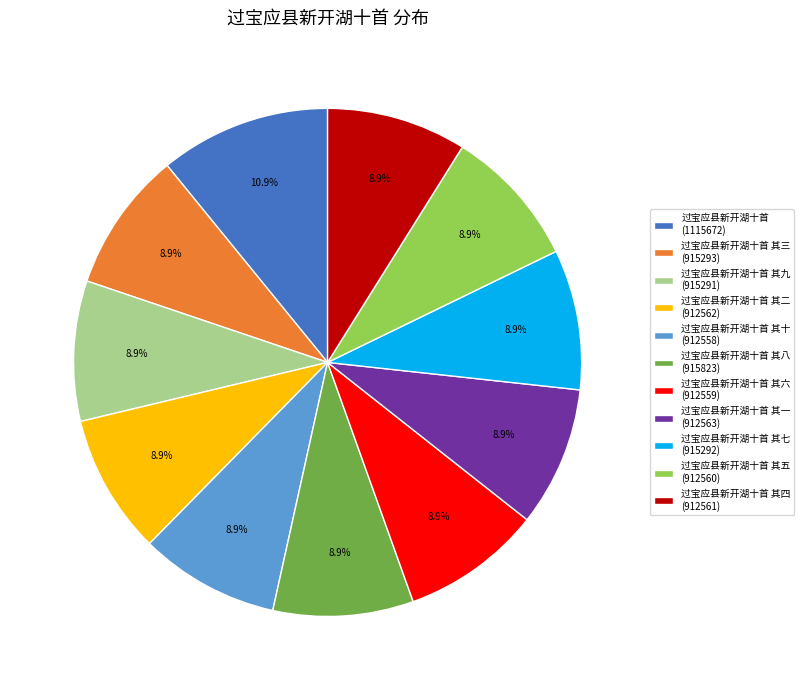

Is the sum of 过宝应县新开湖十首 其四 (912561) and 过宝应县新开湖十首 其一 (912563) greater than half?

No